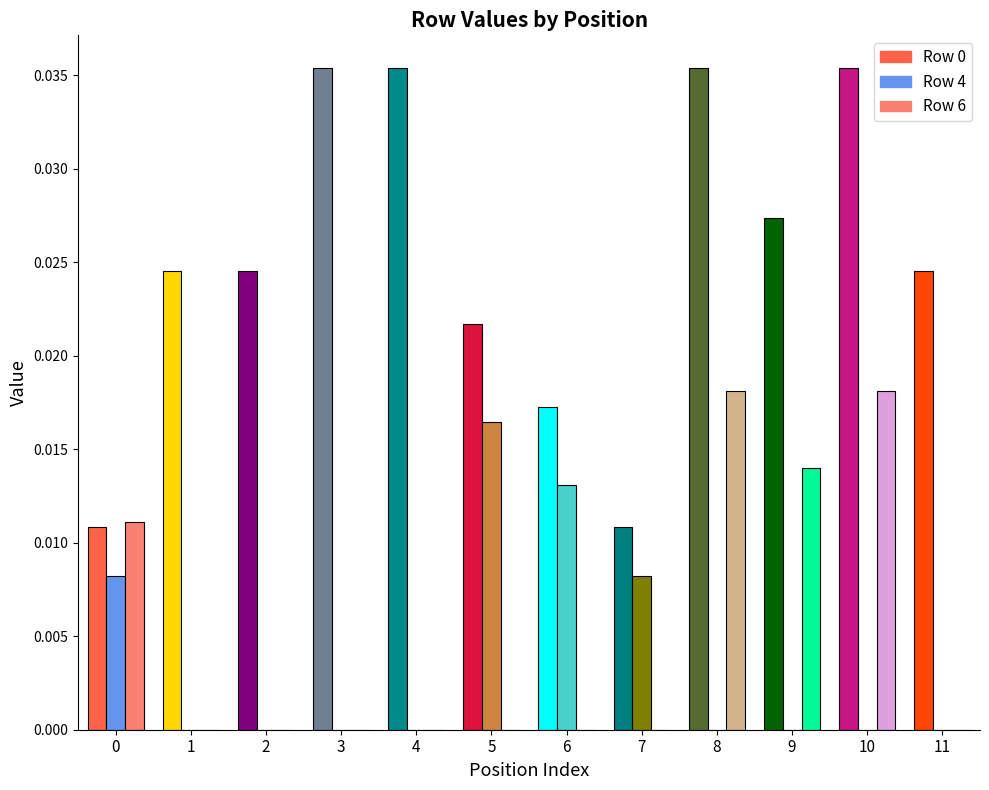

How many bars are there in each group?

3